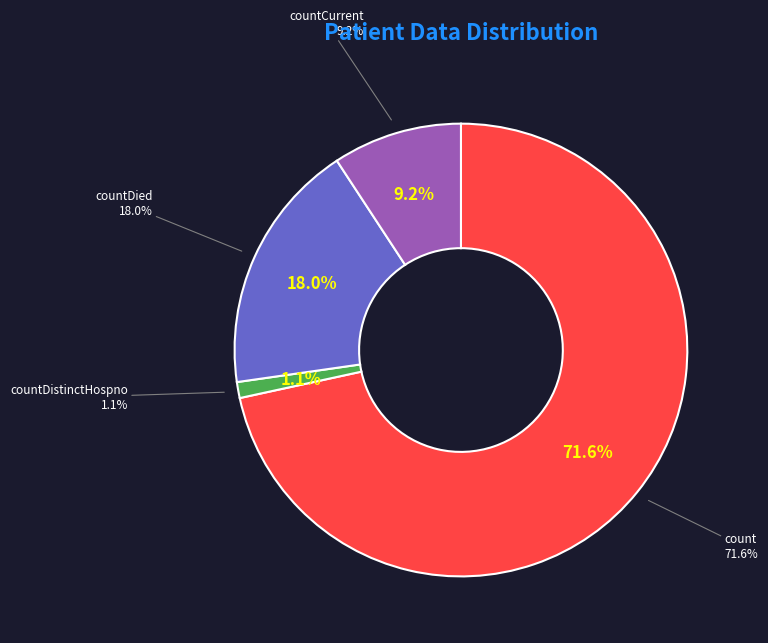

The count slice represents 72% of the pie. True or false?

True